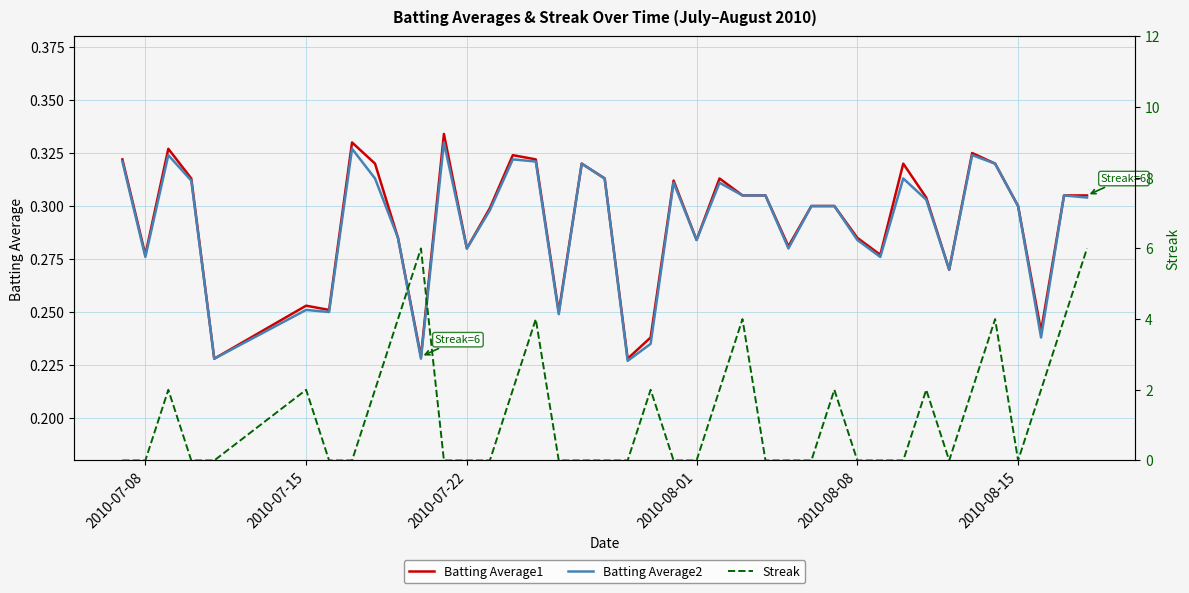

The value of Batting Average2 at 2010-08-08 is 0.1. True or false?

False